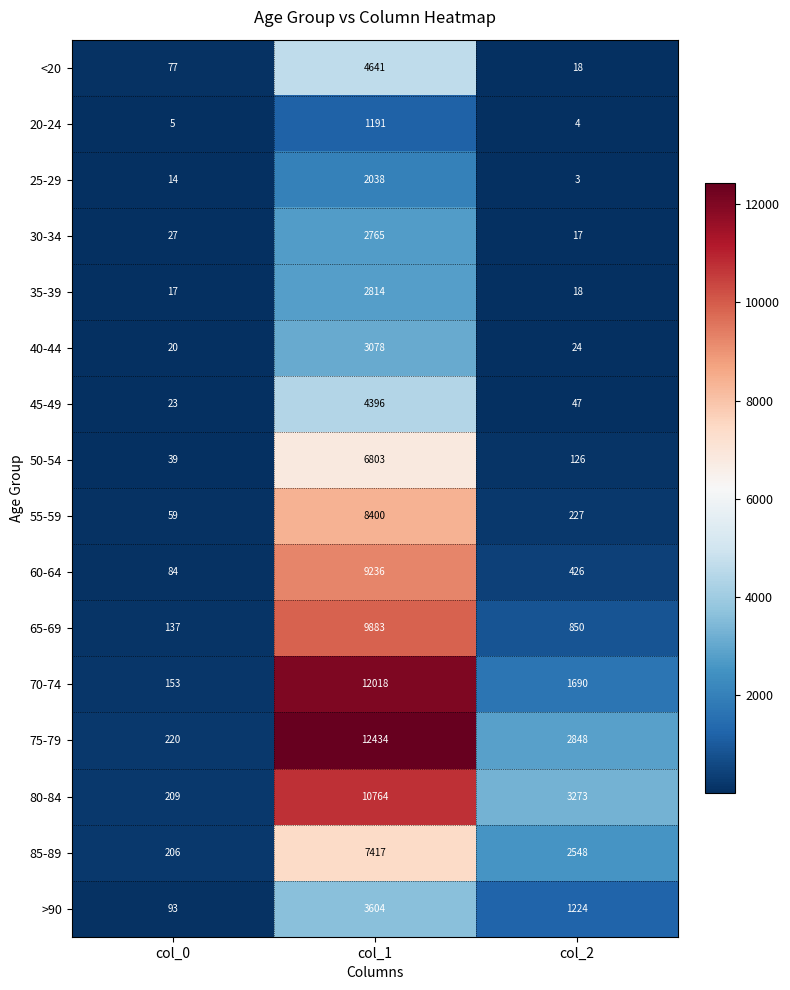

What is the greatest value displayed?

12434